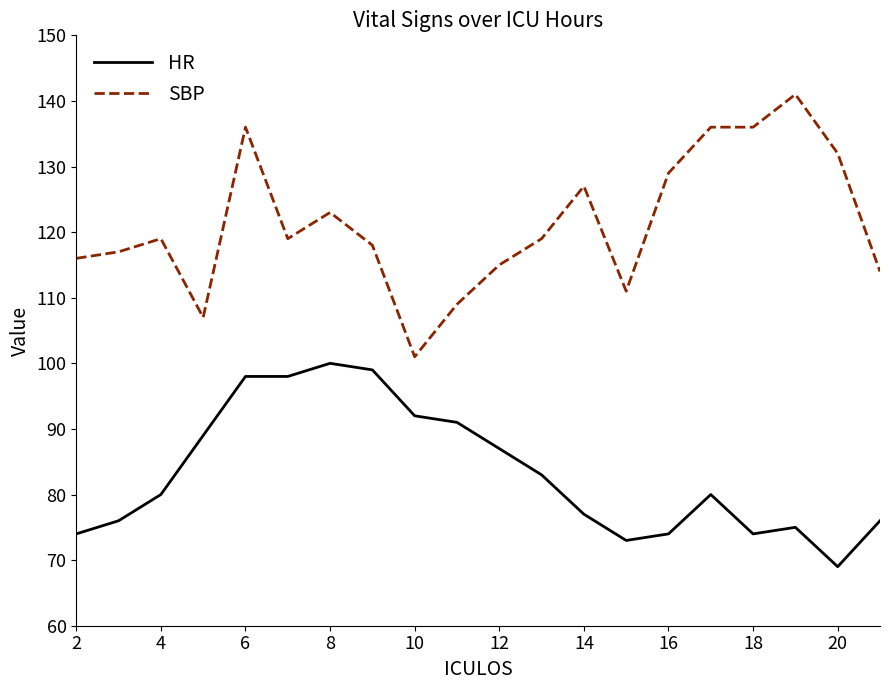

What is the greatest value displayed?

141